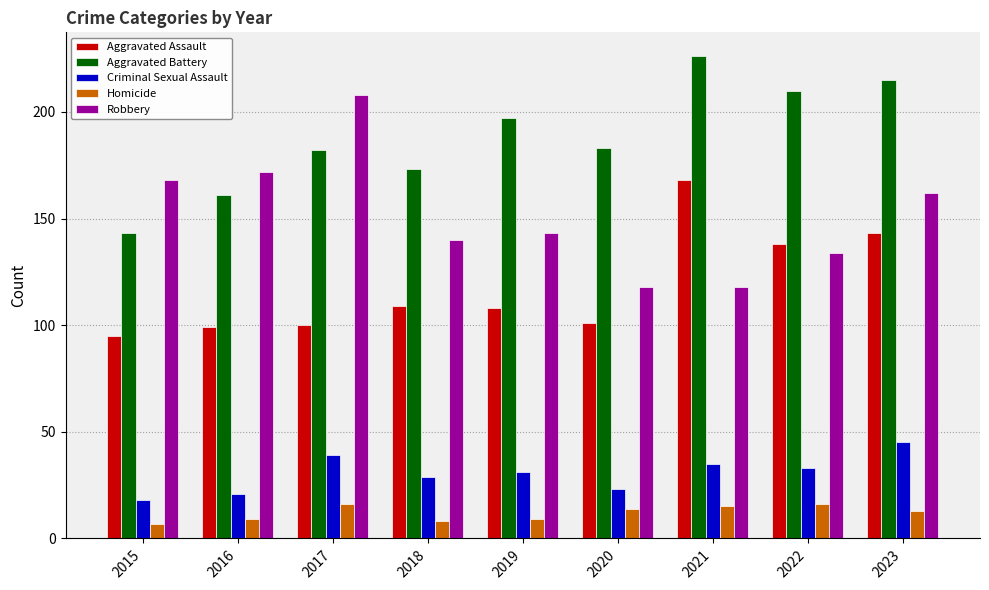

The value of Criminal Sexual Assault at 2015 is 29. True or false?

False